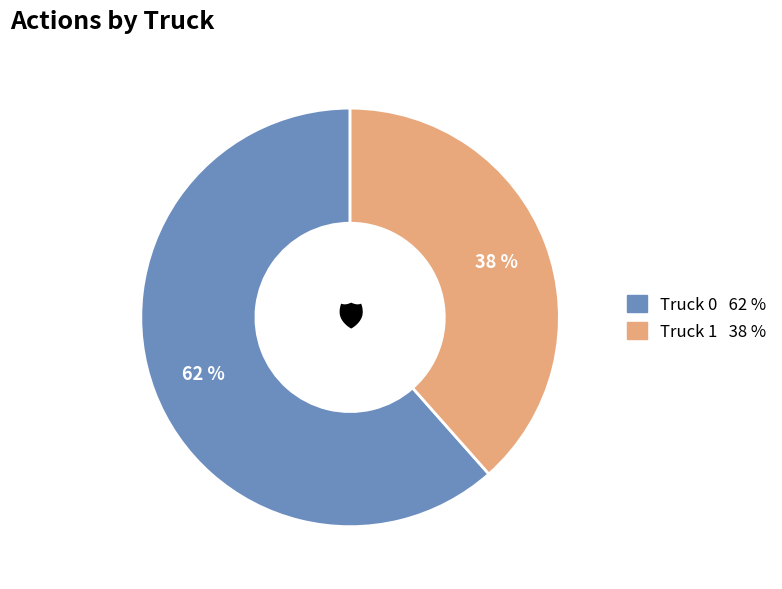

What is the ratio of the value at Truck 1 to the value at Truck 0?

0.6